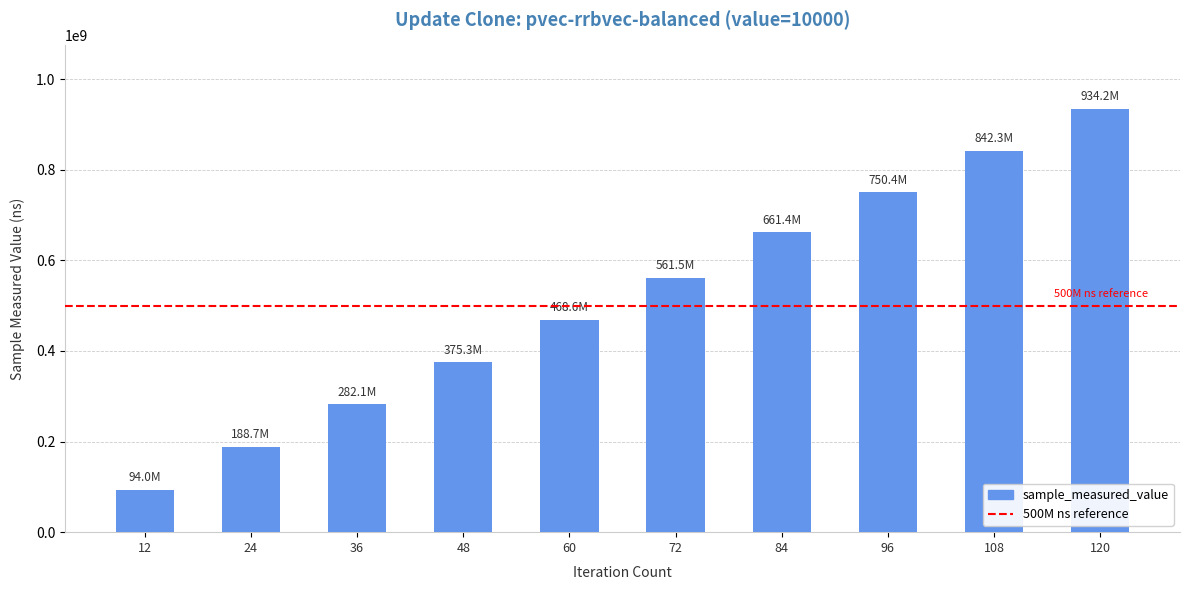

Rank the categories by value from highest to lowest.

120, 108, 96, 84, 72, 60, 48, 36, 24, 12